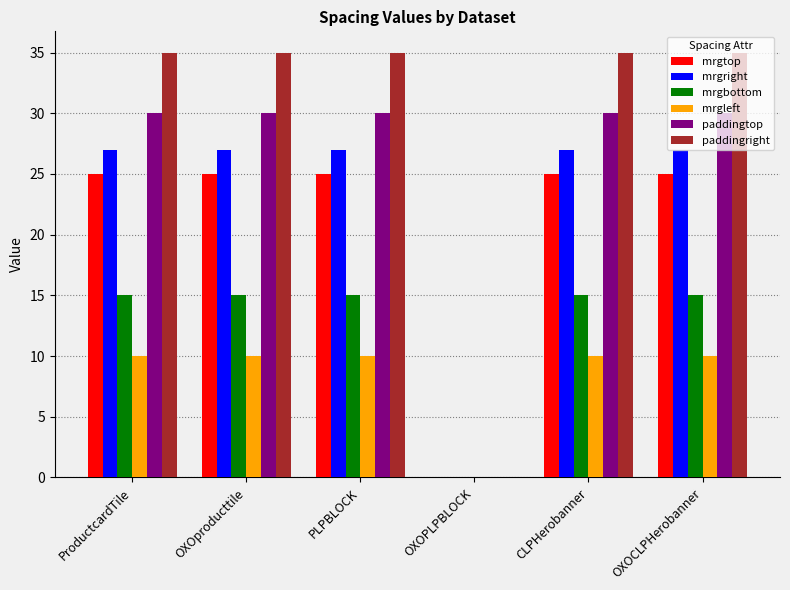

How many values in mrgright are above zero?

5